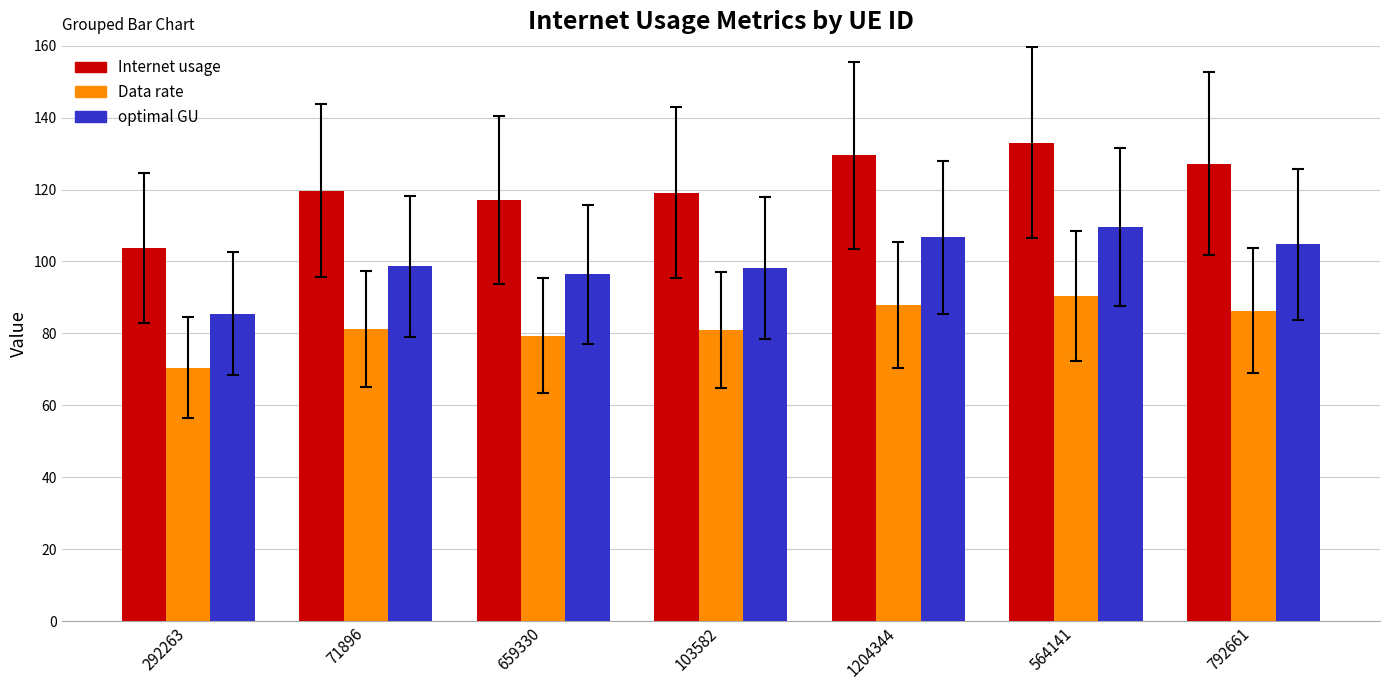

What is the average value of the optimal GU series?

100.0